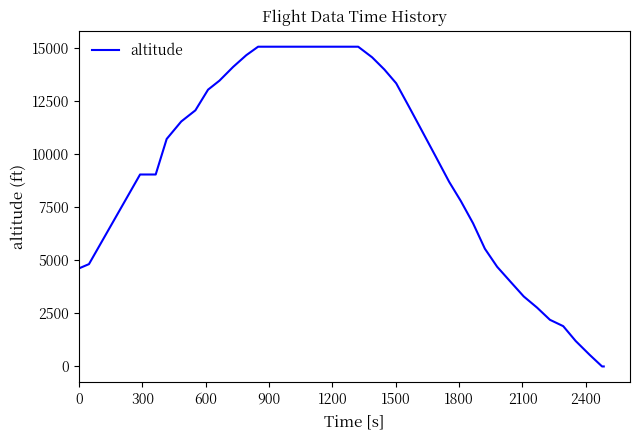

What is the difference between the maximum and minimum values?

15075